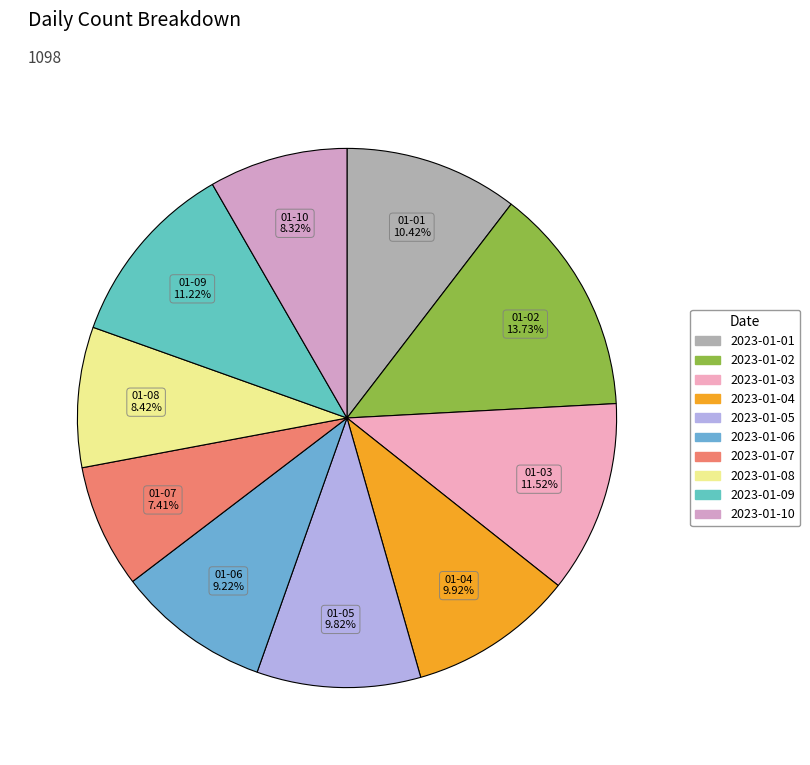

Which slice is the largest?

2023-01-02